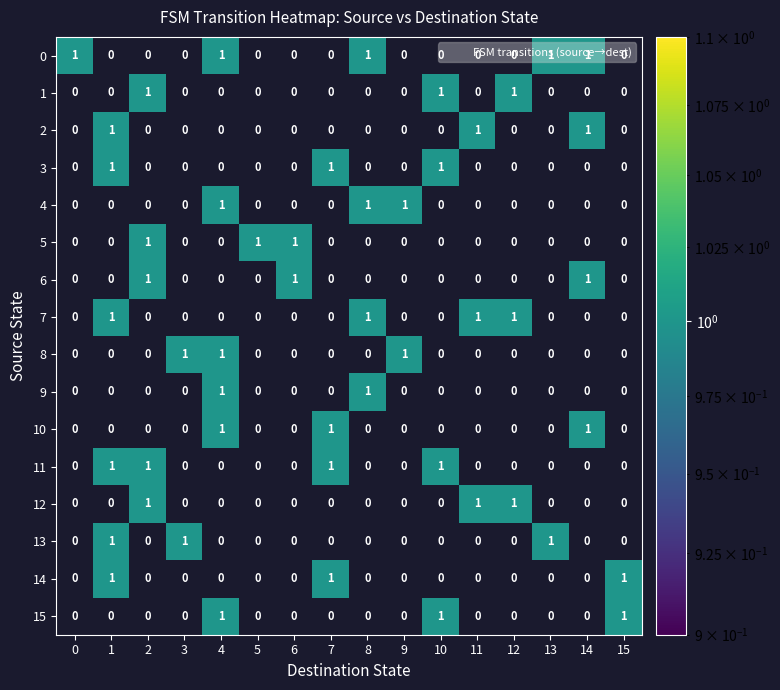

True or false: 1 has a value of 0 at 4.

True